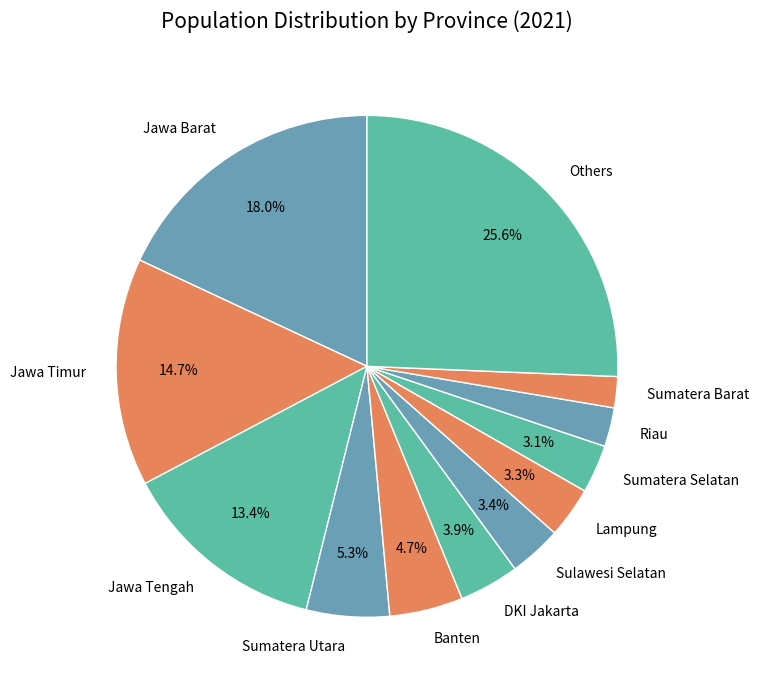

What is the total percentage of Jawa Barat and Jawa Timur?

32.7%